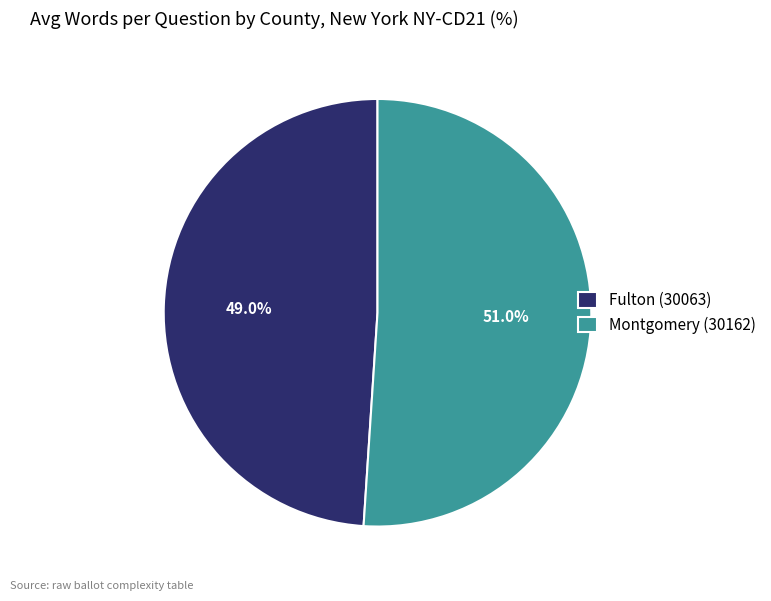

To the nearest percent, what portion does Fulton (30063) represent?

49%